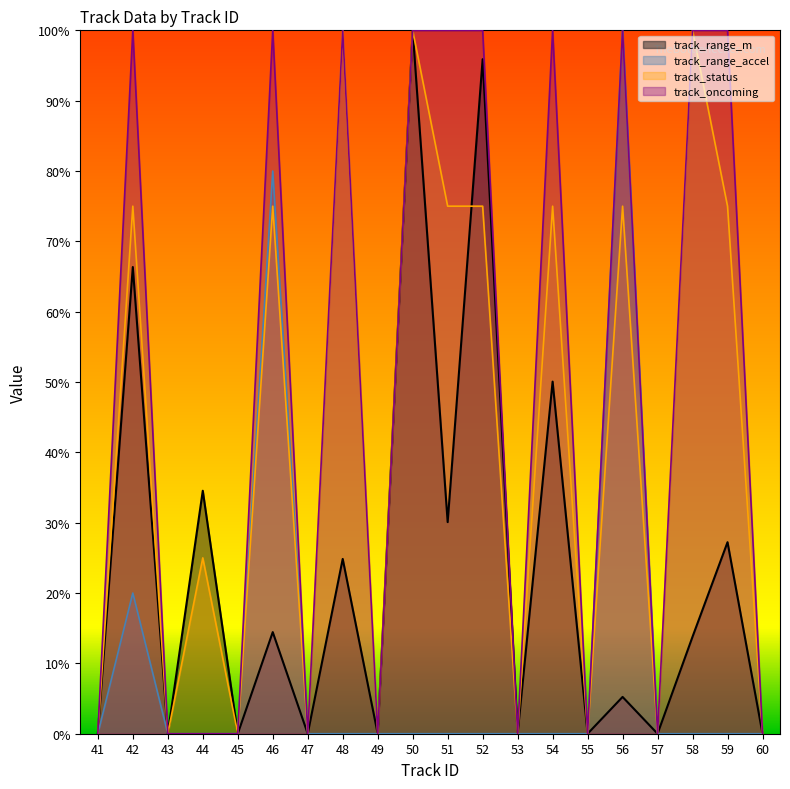

What are all the series names shown in the legend?

track_range_m, track_range_accel, track_status, track_oncoming